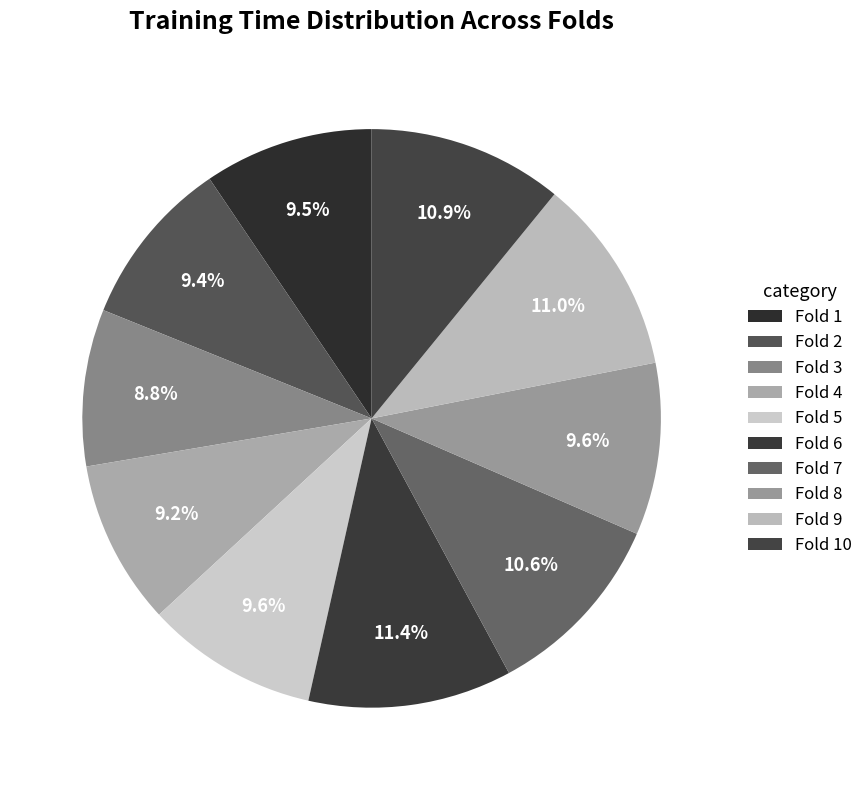

To the nearest percent, what percentage of the pie is Fold 9?

11%